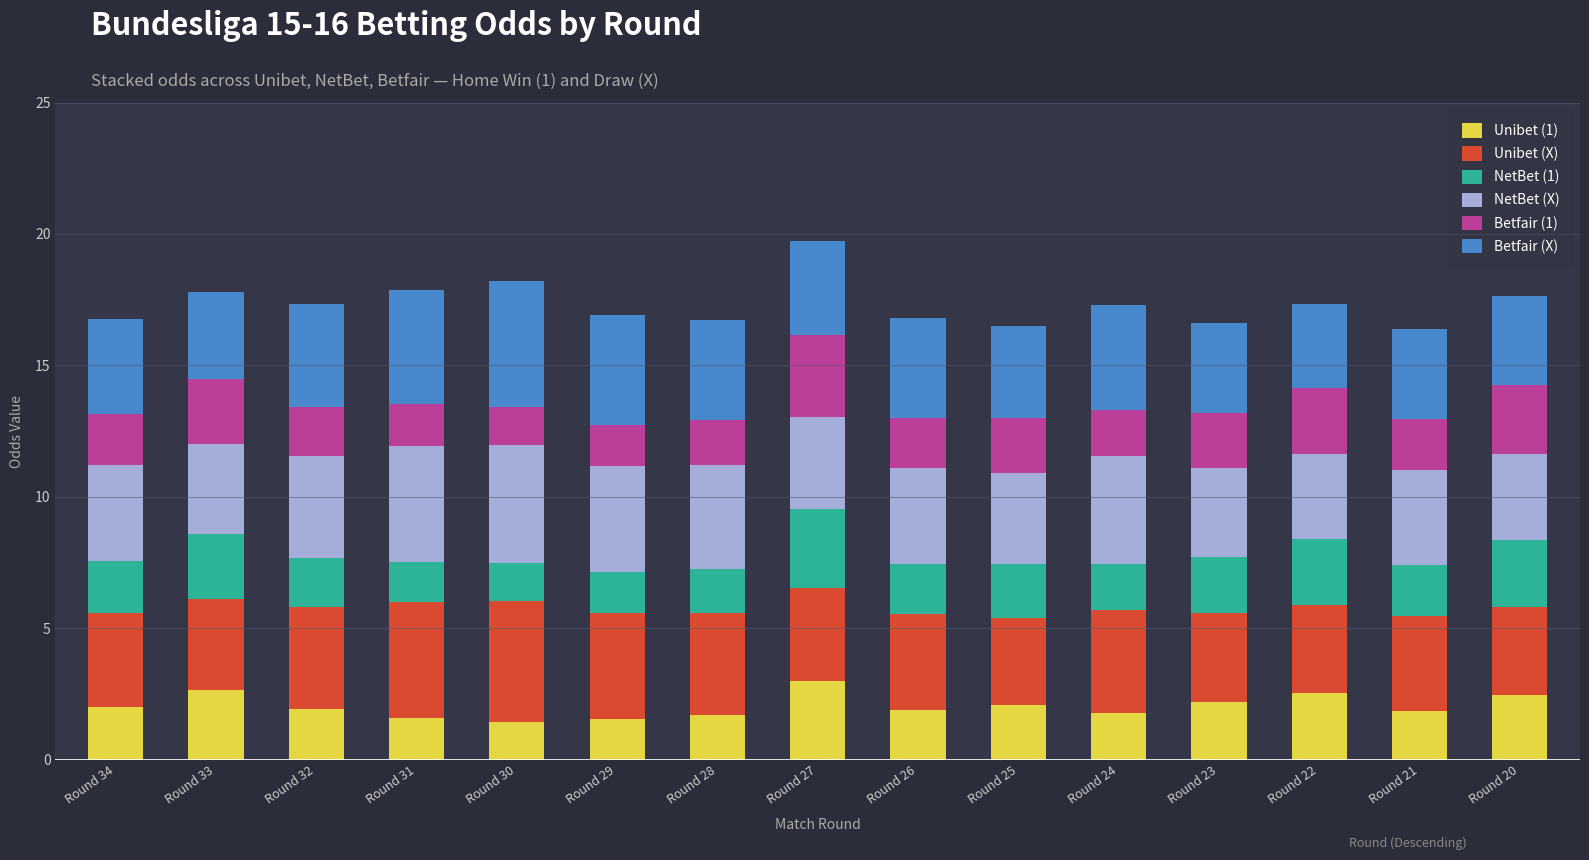

The value of Unibet (1) at Round 33 is 2.6. True or false?

True